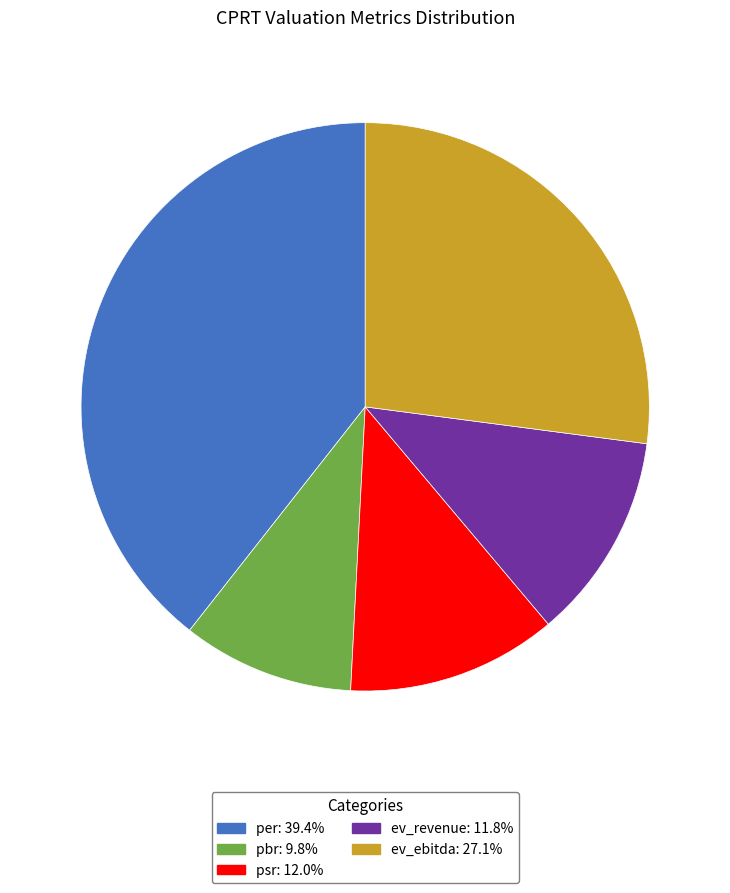

Is the sum of per: 39.4% and ev_revenue: 11.8% greater than half?

Yes